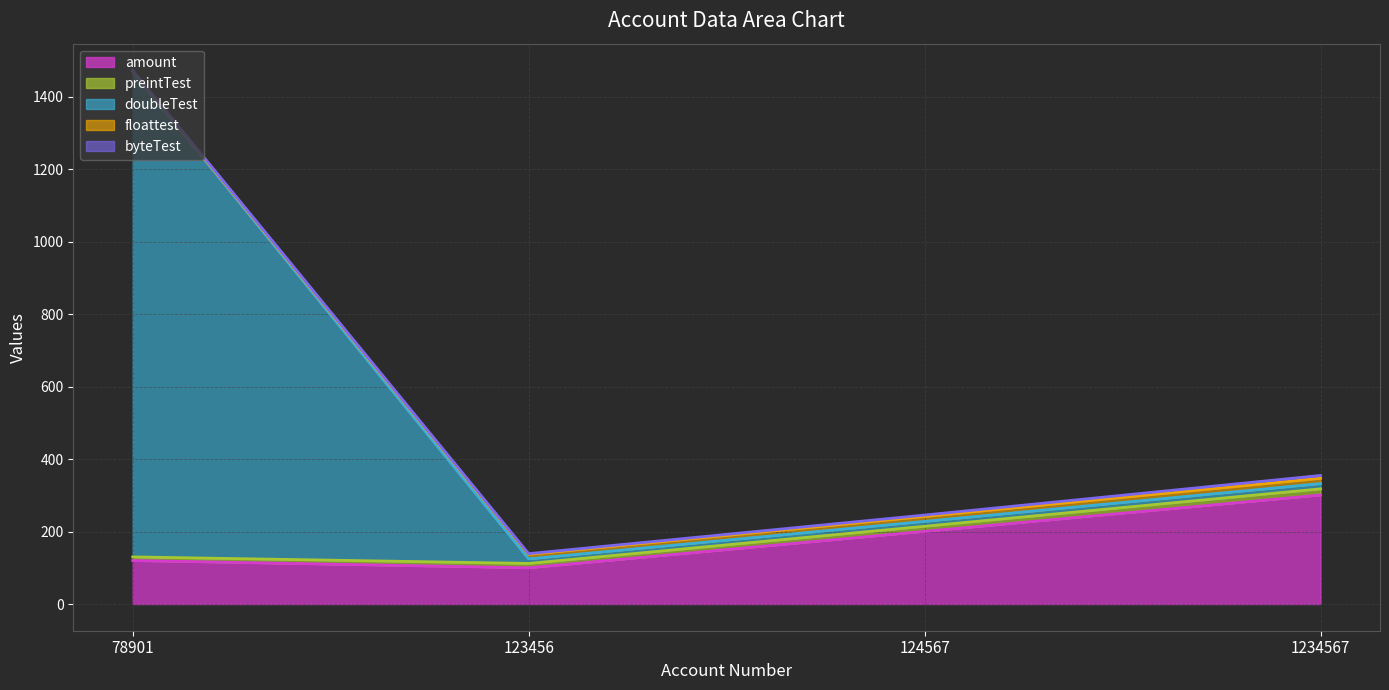

Count the number of categories in the chart.

4